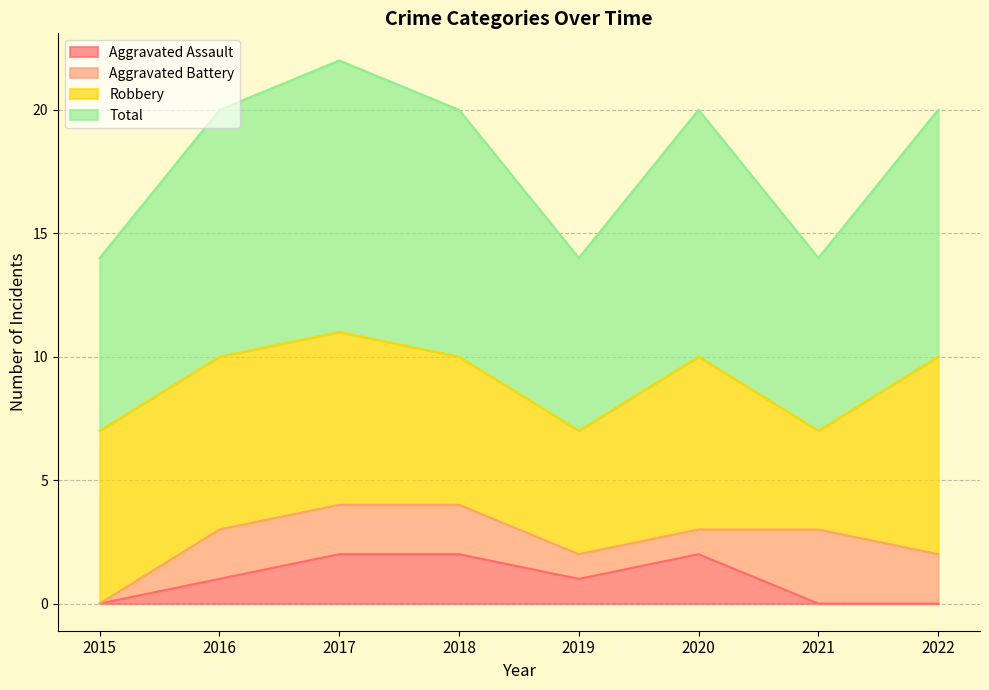

Which series has the largest total across all categories?

Total